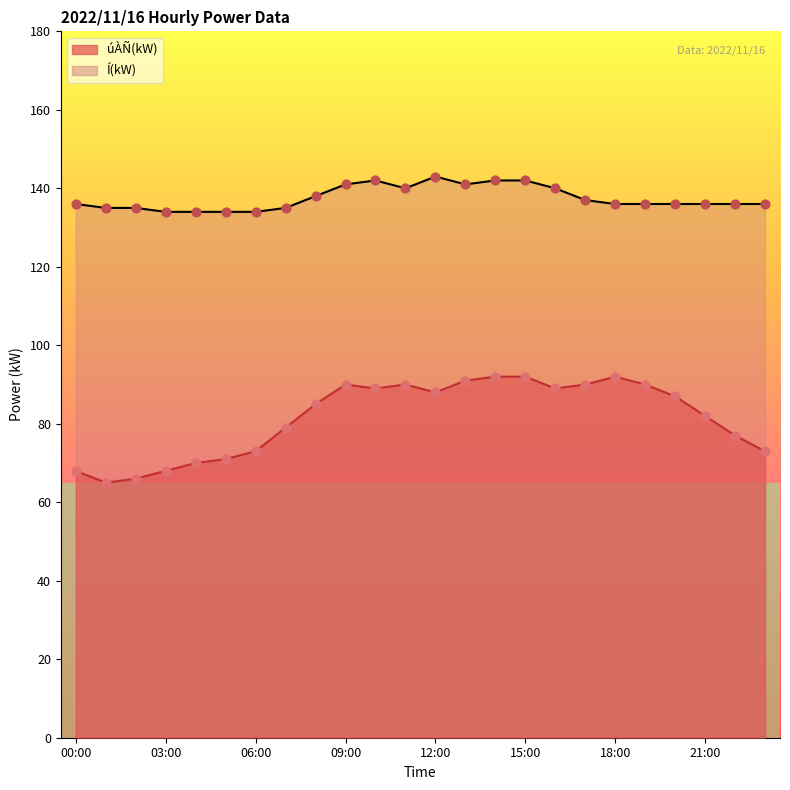

What is the total value across all series at 20:00?

223